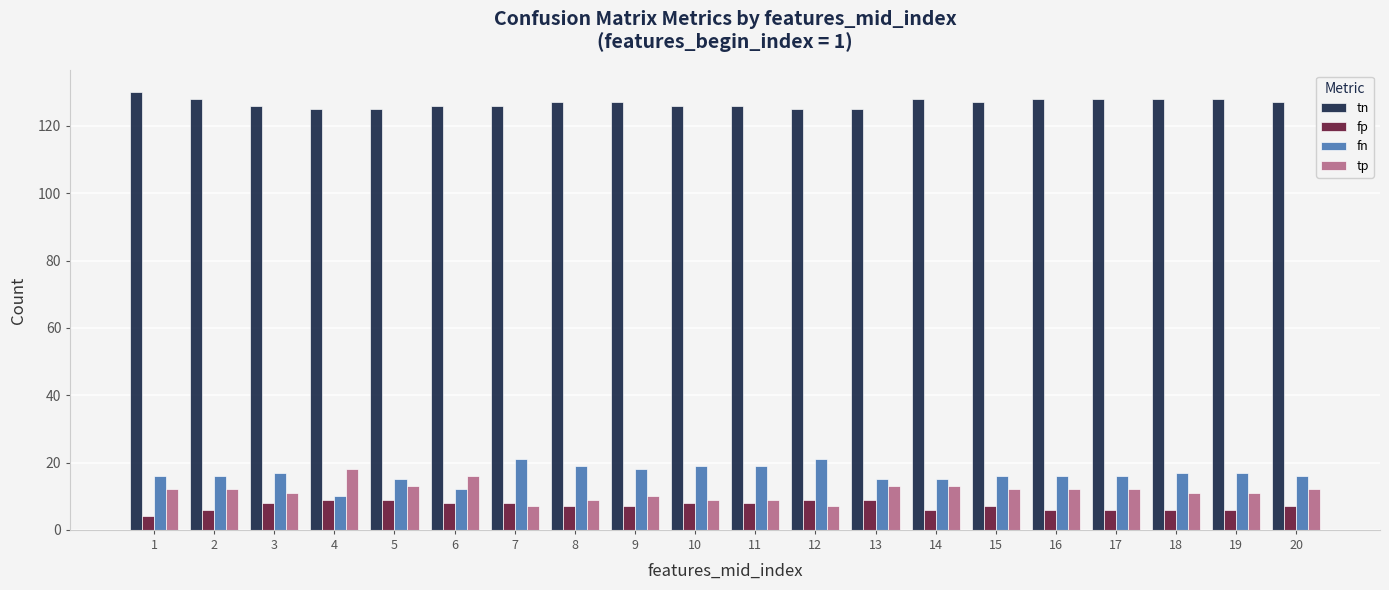

How many data points does each series have?

20